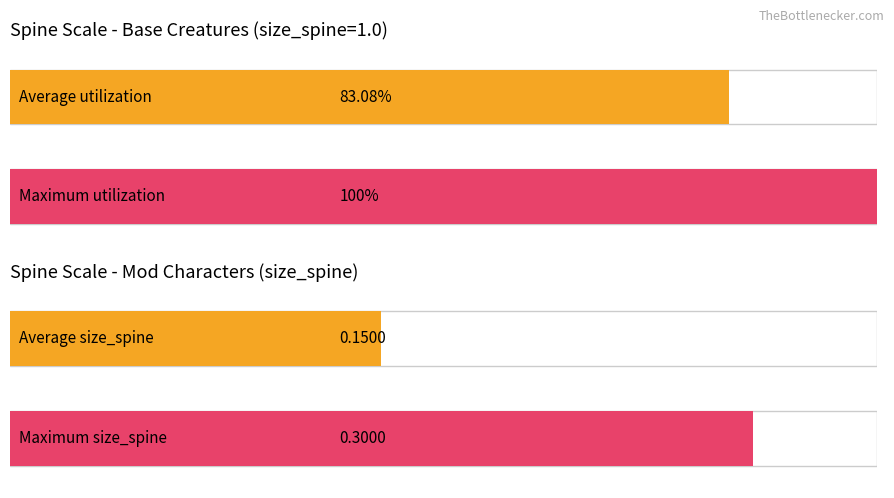

Rank the series by their average value, from lowest to highest.

Average utilization, Maximum utilization